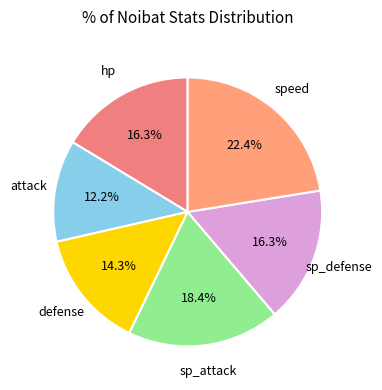

Which slice is the largest?

speed